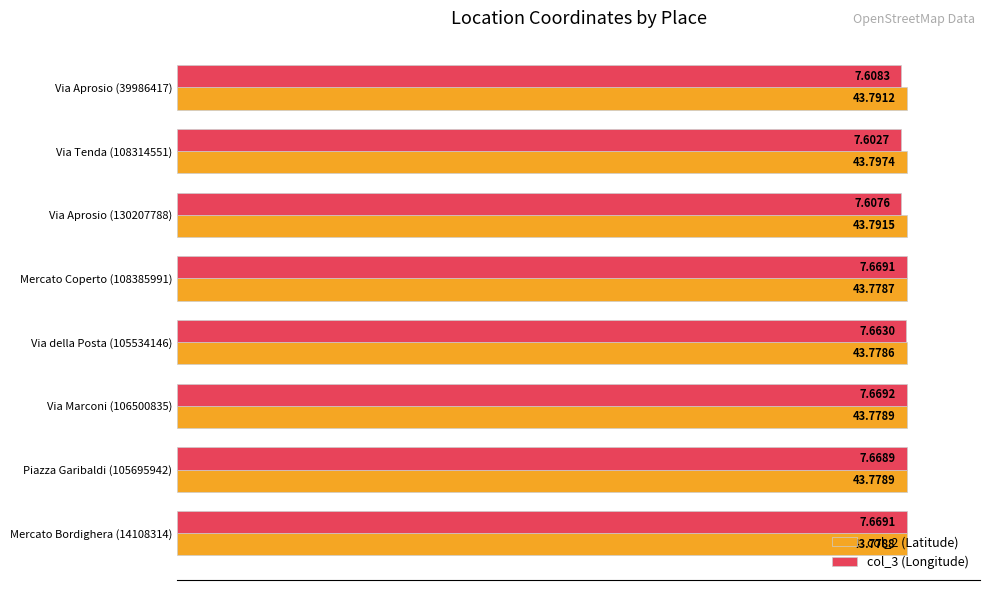

What are all the series names shown in the legend?

col_2 (Latitude), col_3 (Longitude)